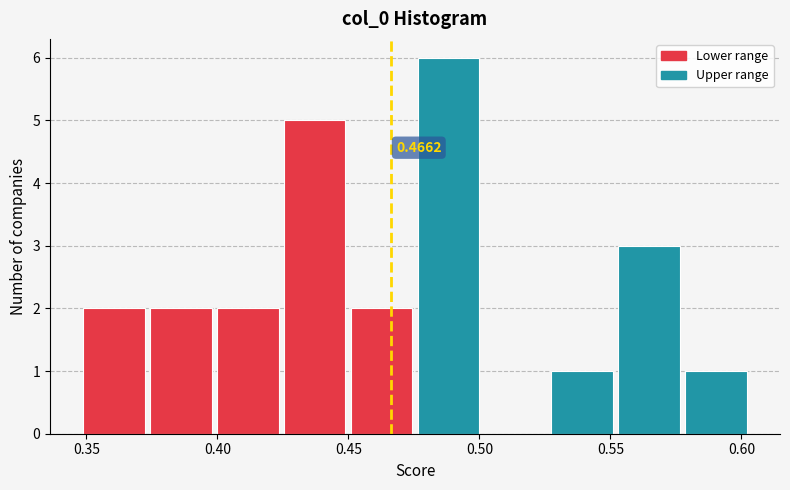

Which range on the x-axis has the tallest bar?

0.475 to 0.500